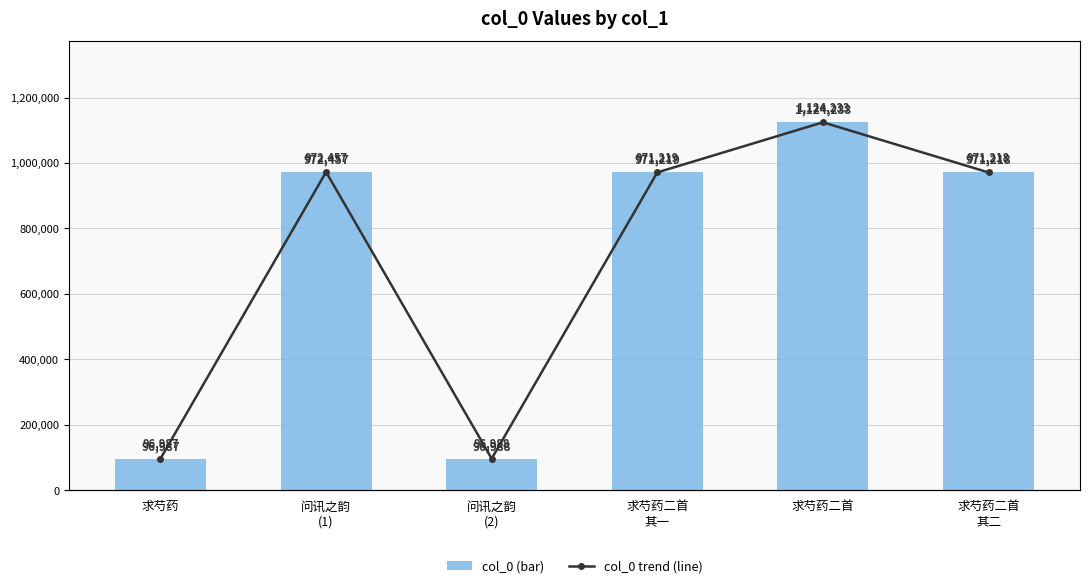

What is the value of the col_0 bar at the 6th from the left?

971218